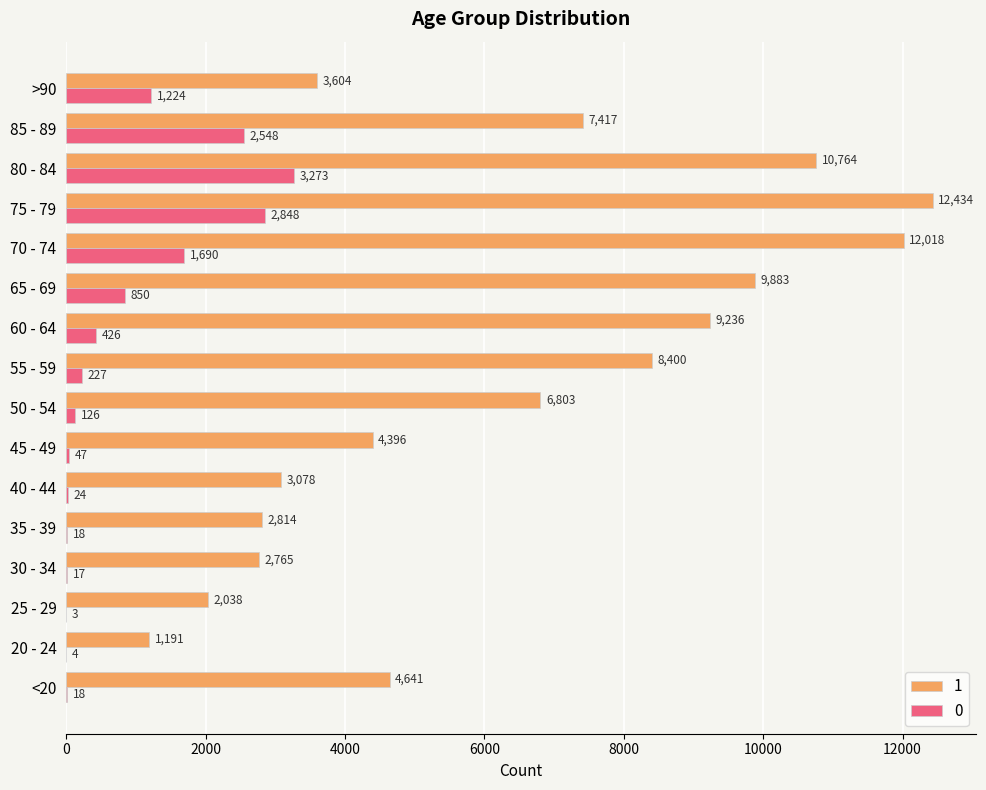

Count the number of data series in this chart.

2